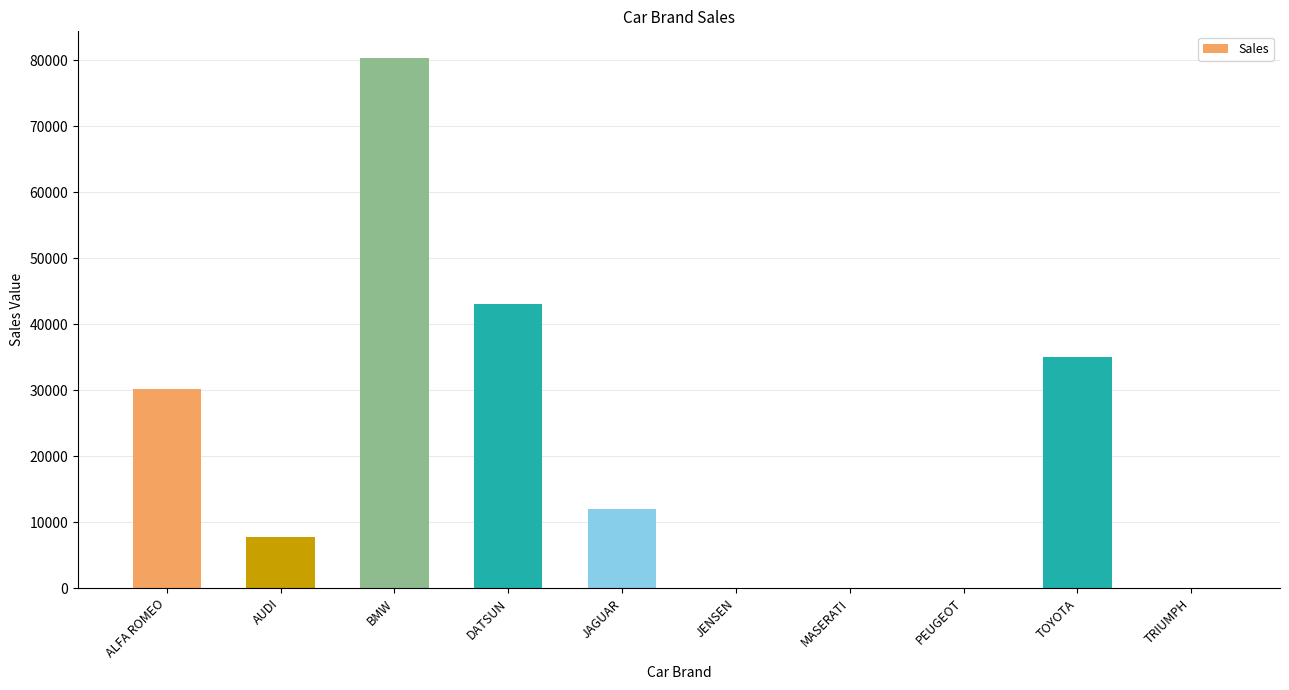

The value at JAGUAR is 20620. True or false?

False